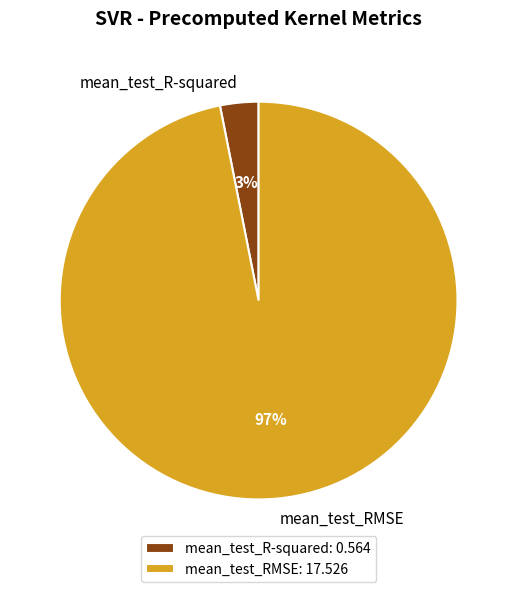

Rank the categories by value from lowest to highest.

mean_test_R-squared, mean_test_RMSE